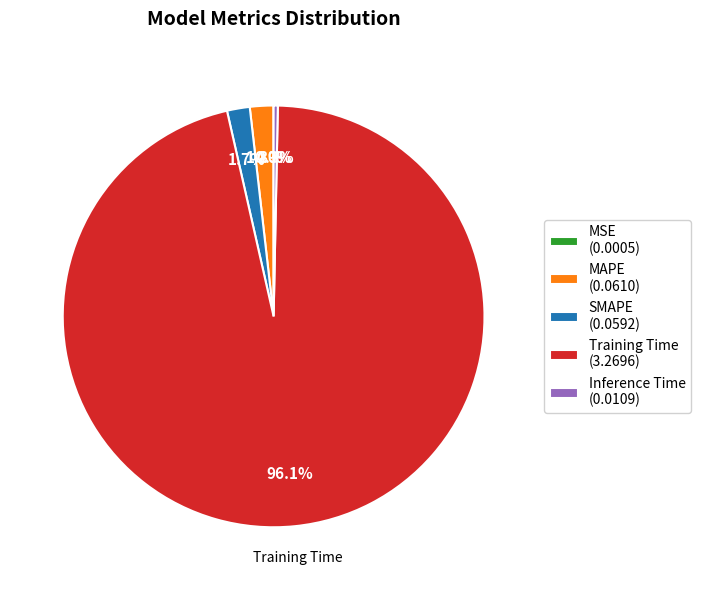

Is there any slice that represents more than half of the pie?

Yes